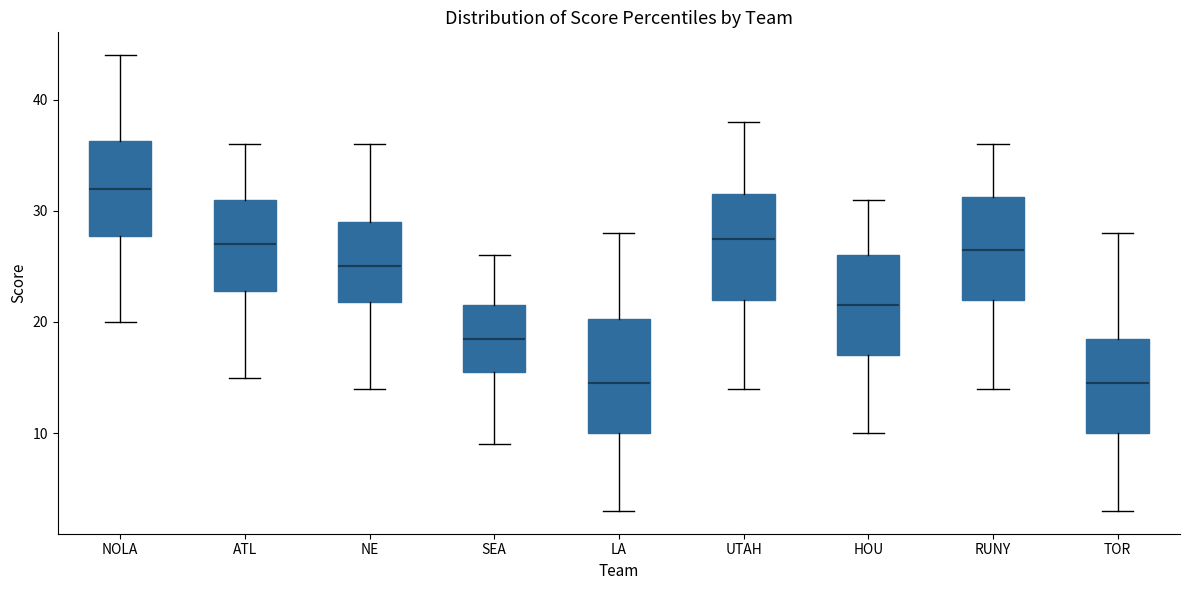

Reading left to right, read every box against the y-axis: the position of its median line, the range the box covers, and the ends of its whiskers. The values are not printed on the chart, so give them approximately, as read against the axis.

NOLA: median 32, box 28 to 36, whiskers 20 to 44
ATL: median 27, box 23 to 31, whiskers 15 to 36
NE: median 25, box 22 to 29, whiskers 14 to 36
SEA: median 19, box 16 to 22, whiskers 9 to 26
LA: median 15, box 10 to 20, whiskers 3 to 28
UTAH: median 28, box 22 to 32, whiskers 14 to 38
HOU: median 22, box 17 to 26, whiskers 10 to 31
RUNY: median 27, box 22 to 31, whiskers 14 to 36
TOR: median 15, box 10 to 19, whiskers 3 to 28